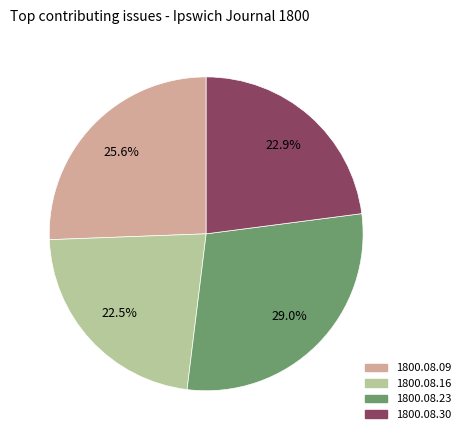

Does any single category account for the majority?

No